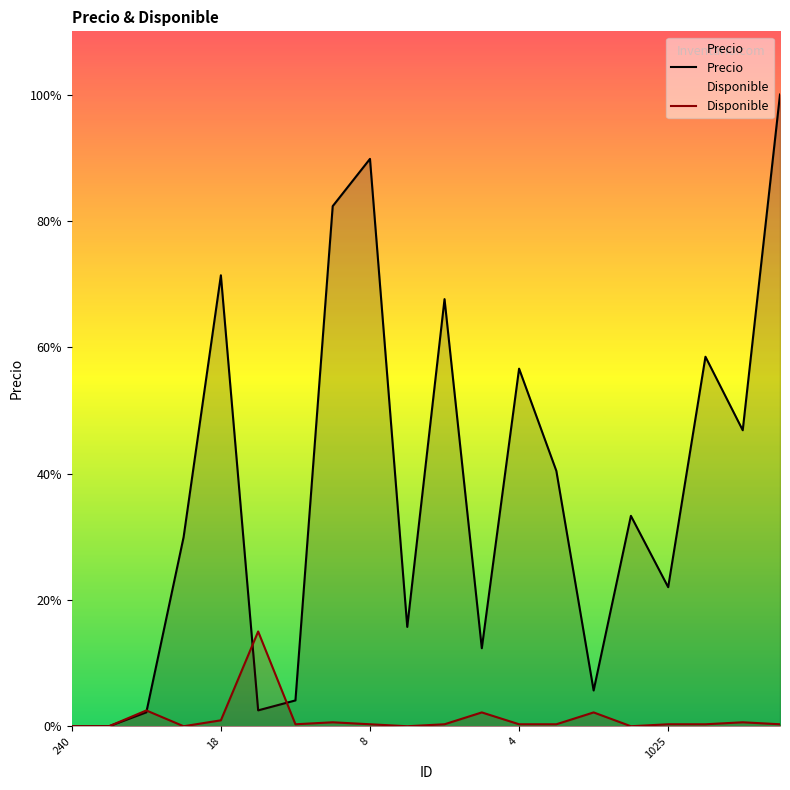

Does the chart display data point markers on the line(s)?

No